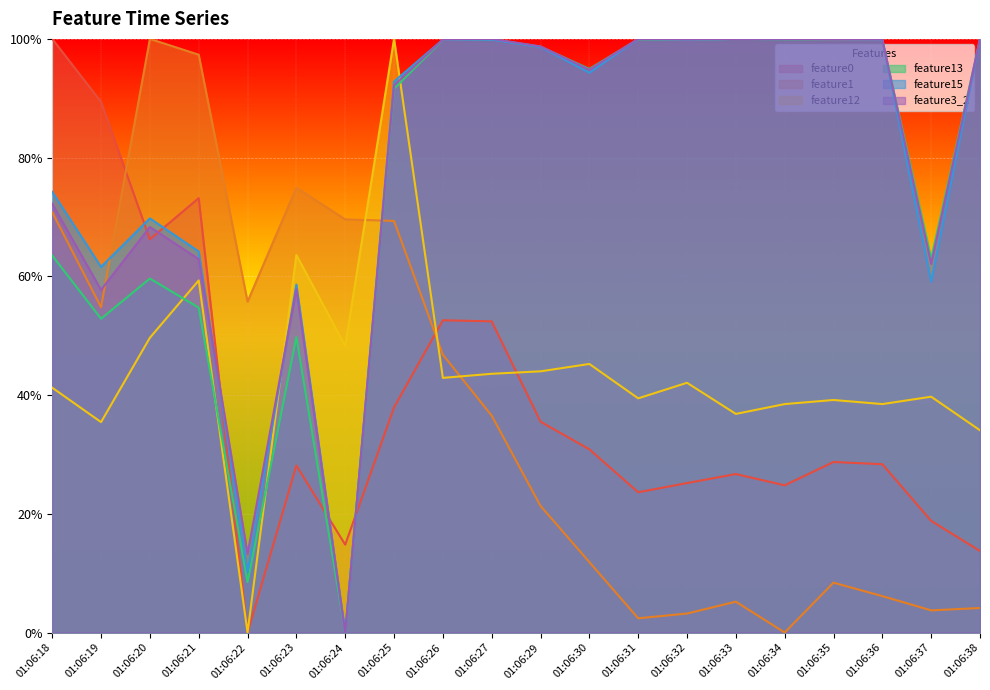

At which category is the sum across all series the highest?

01:06:25